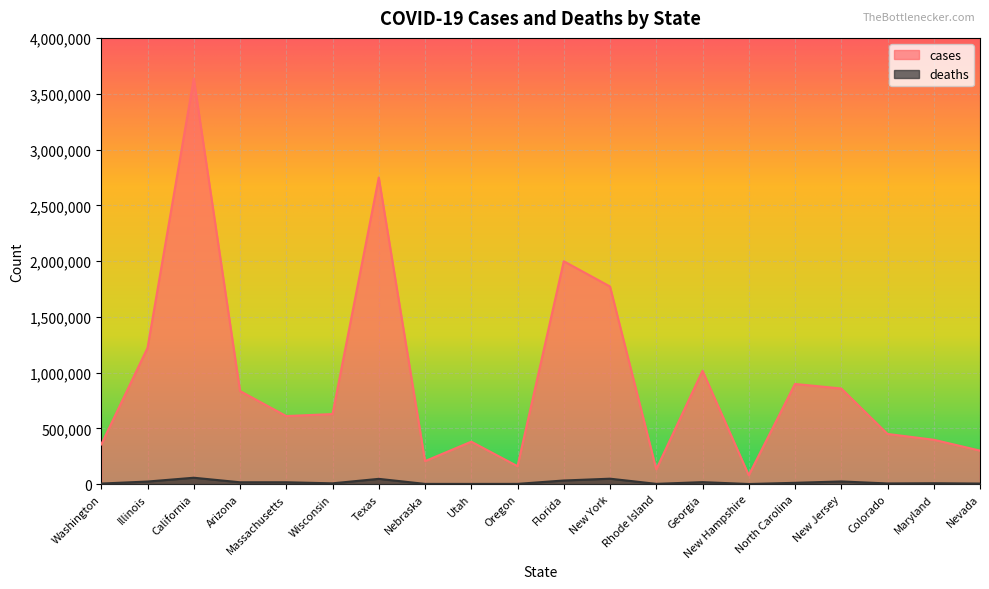

What position from the right is Rhode Island?

8